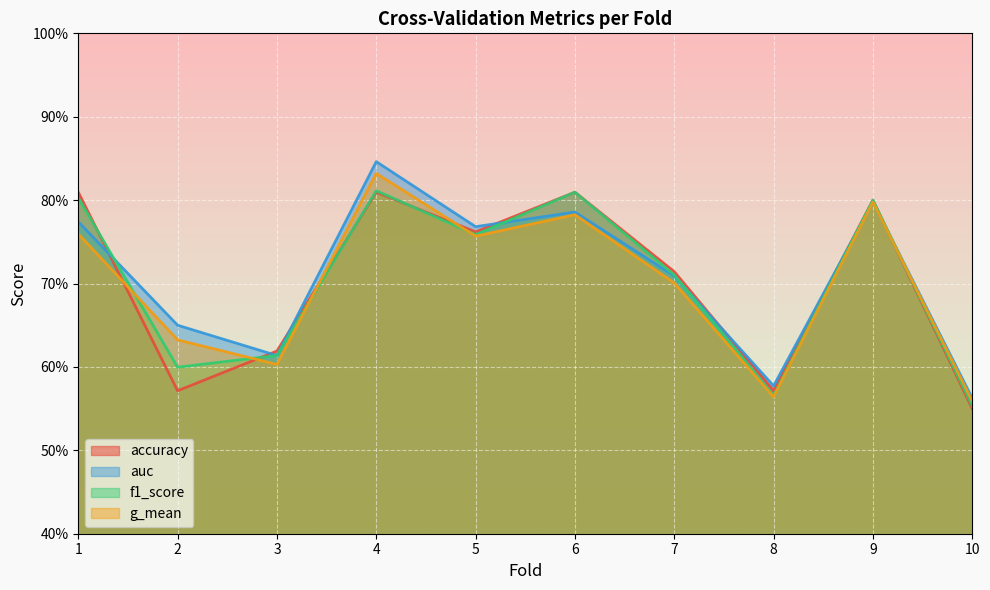

What is the value of the g_mean point at the 2nd from the left?

0.6